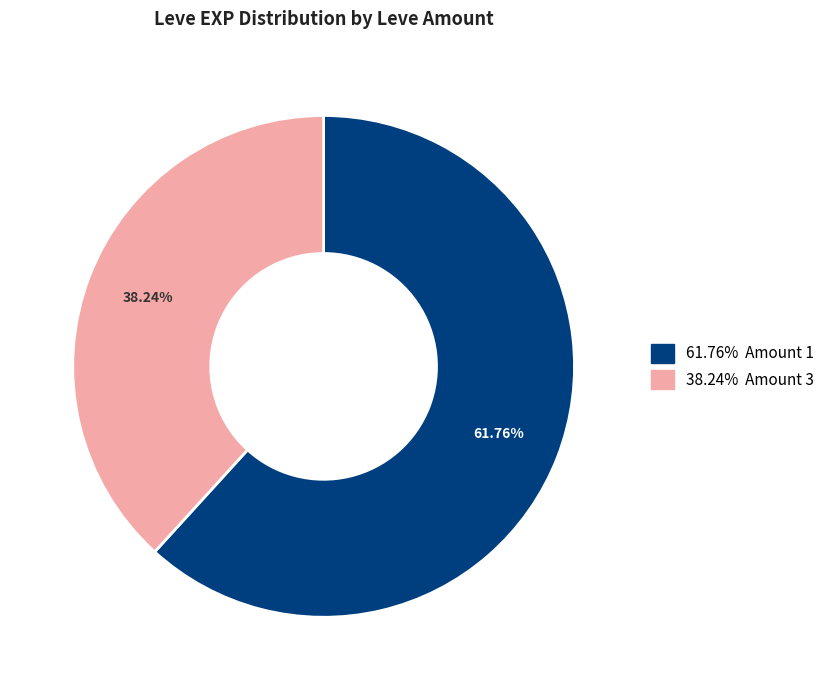

Is there a majority slice in this chart?

Yes